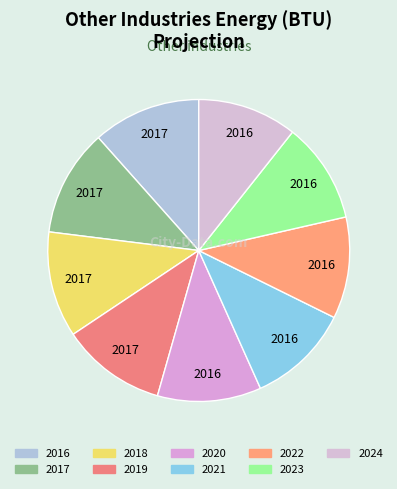

Which category has the biggest portion of the pie?

2016